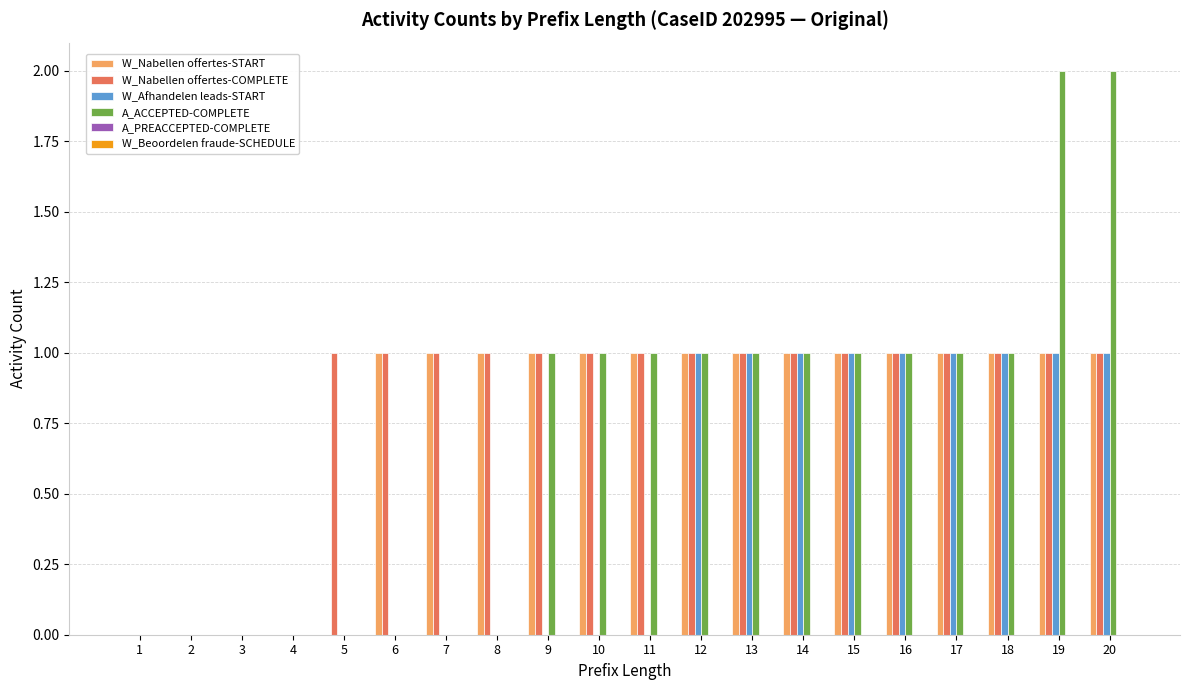

Count the number of data series in this chart.

4